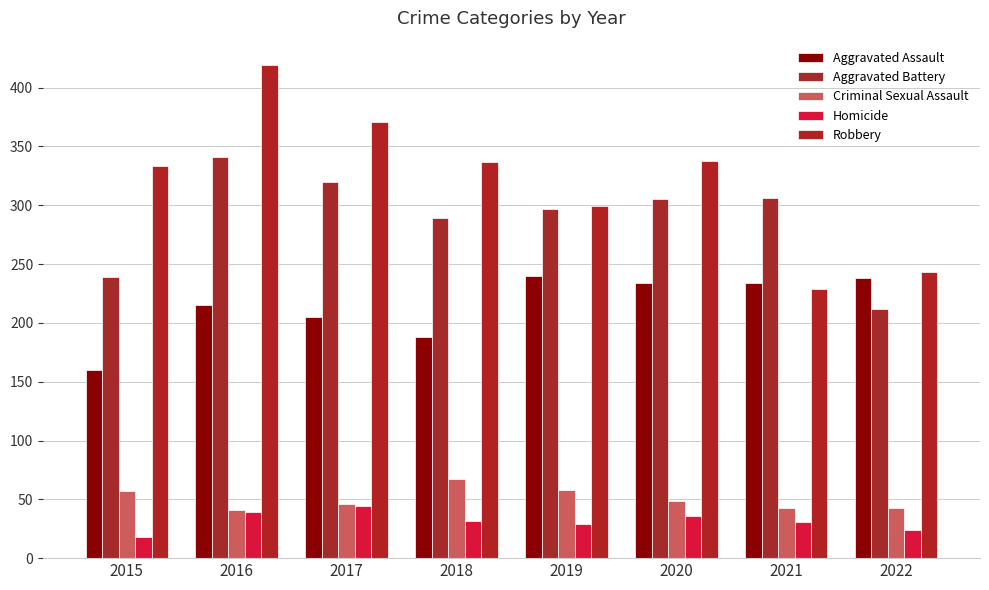

How many groups of bars are there?

8